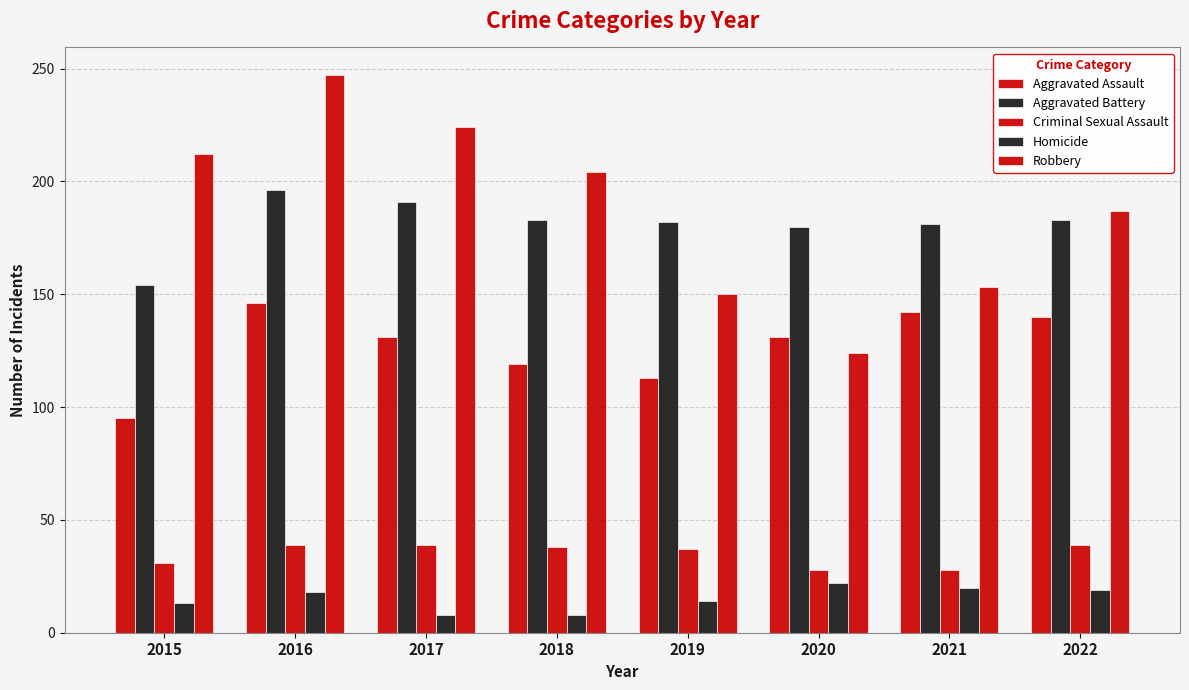

At how many categories does at least one series exceed 158?

8